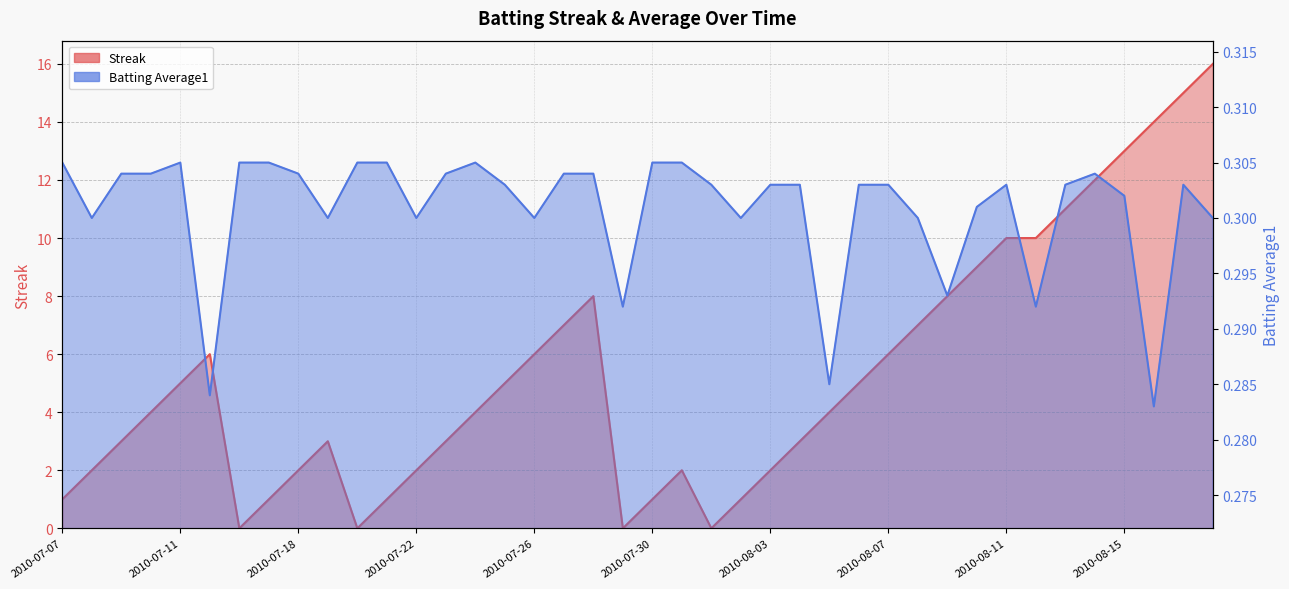

How many series are shown in this chart?

2